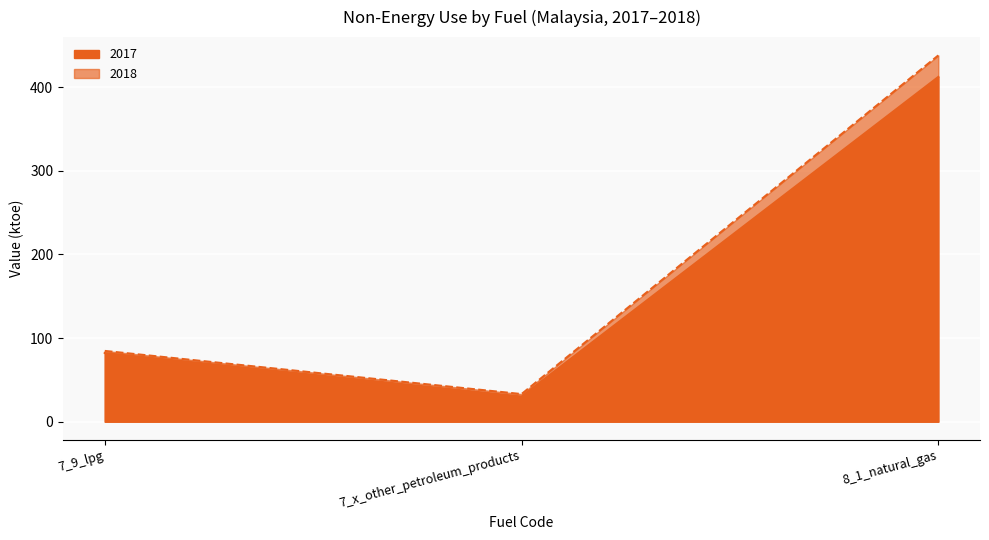

How many lines are shown in the chart?

2